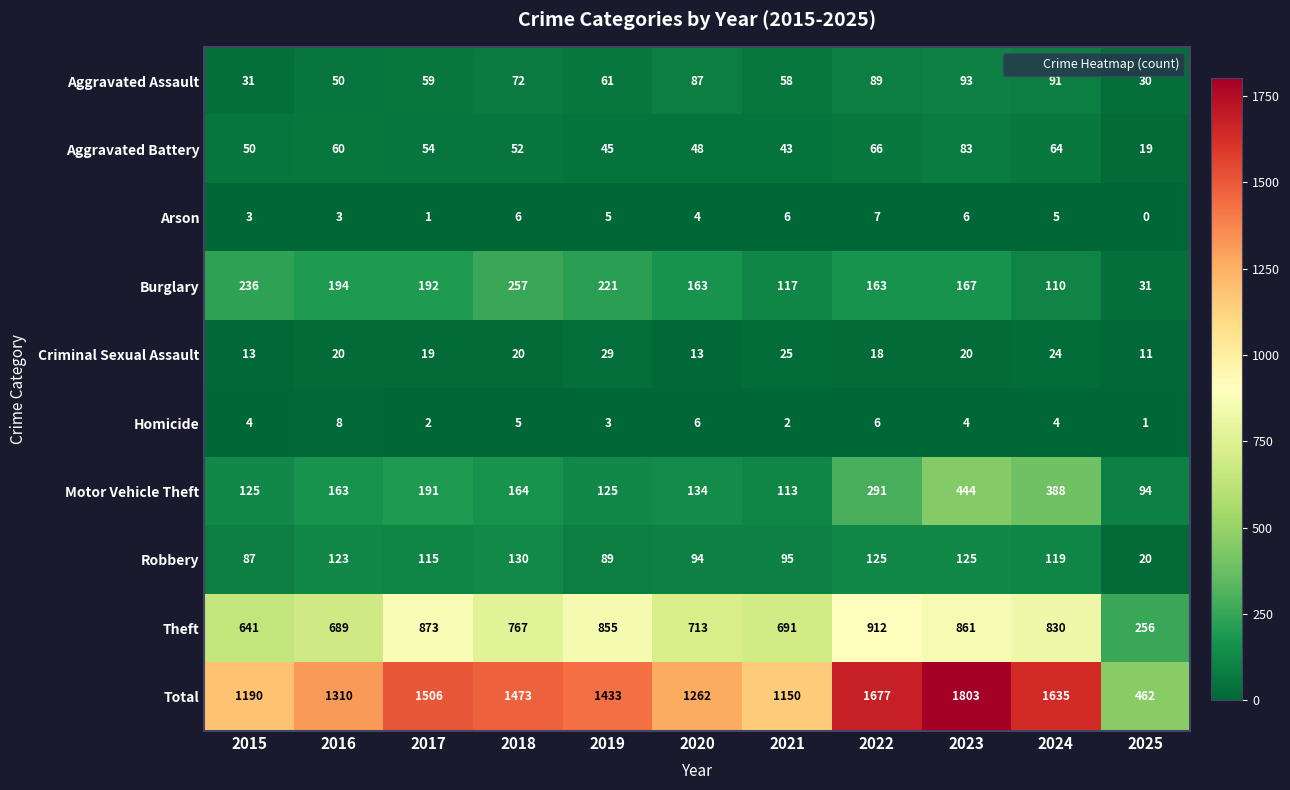

At which category does the chart reach its minimum across all series?

2025